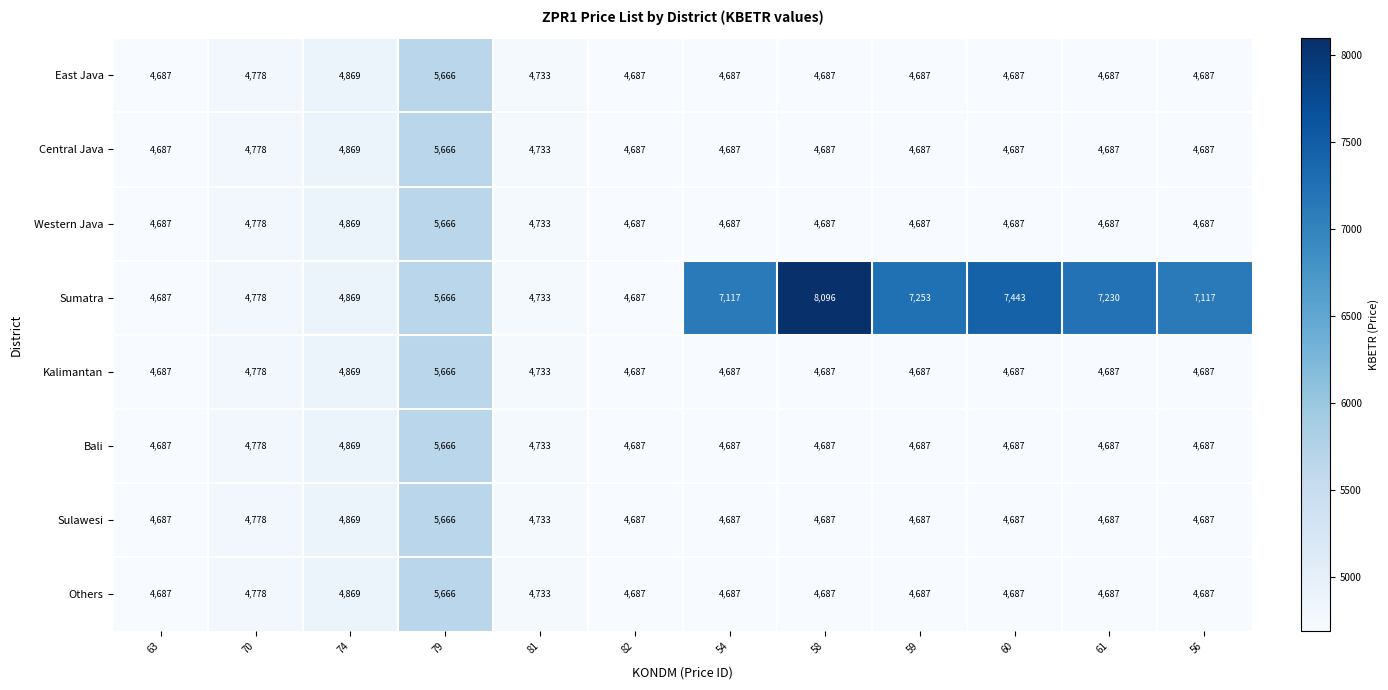

What is the total value across all series at 82?

37496